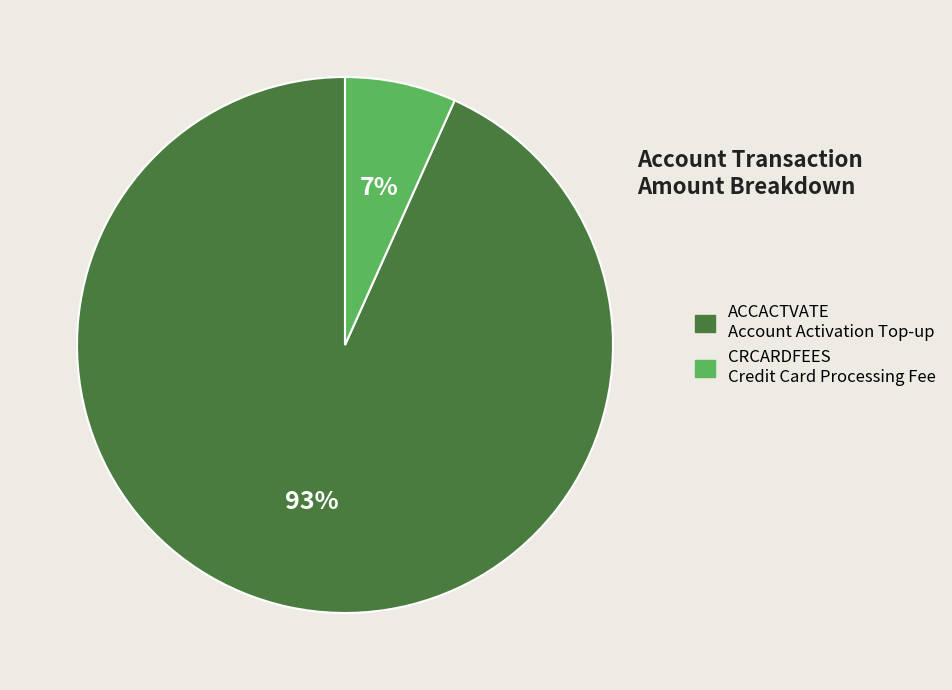

To the nearest percent, what is the average slice percentage?

50%